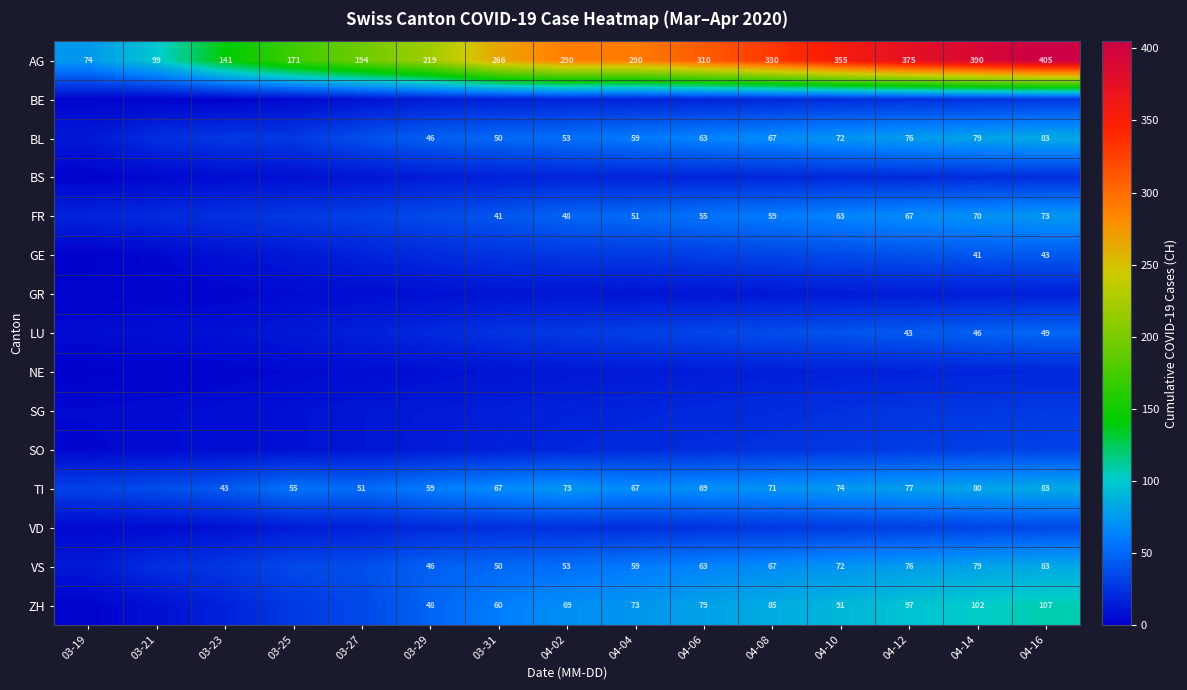

What is the greatest value displayed?

405